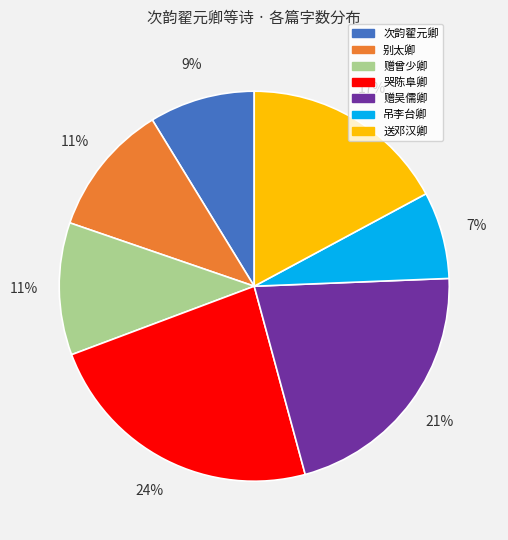

Count the number of slices in the pie.

7